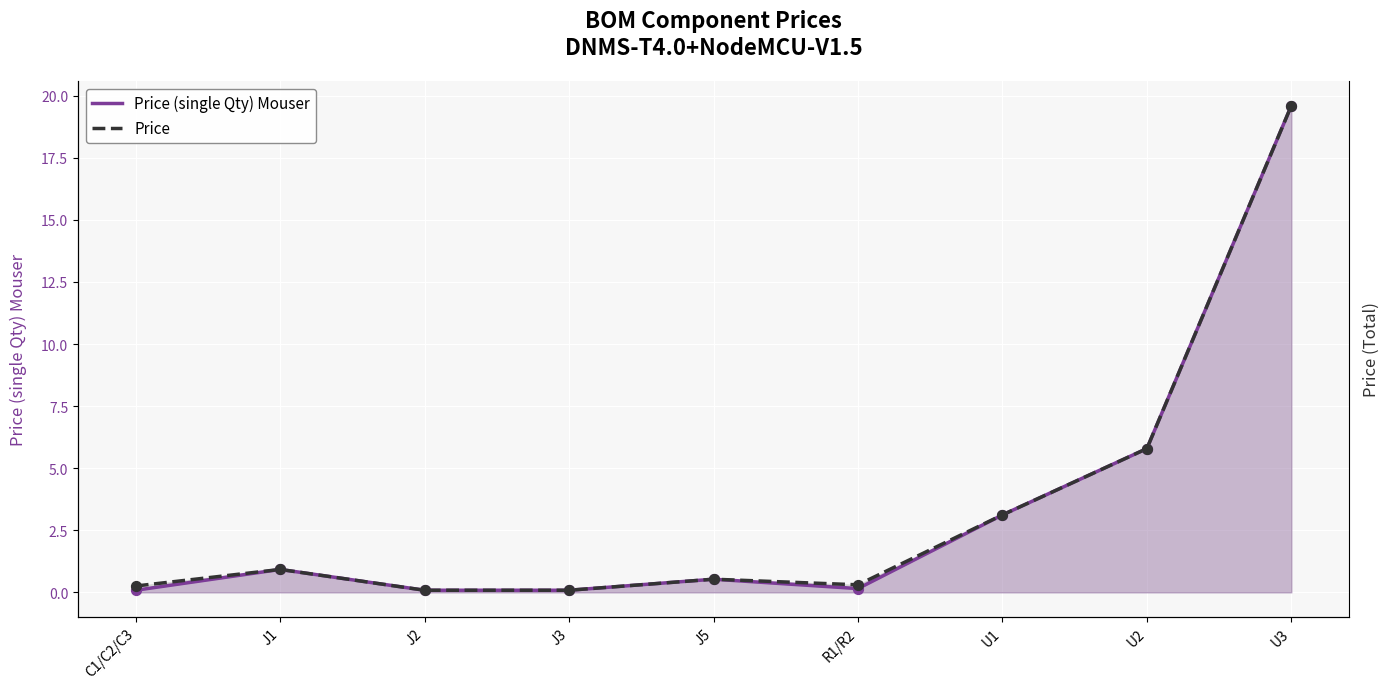

At which category is the sum across all series the highest?

U3